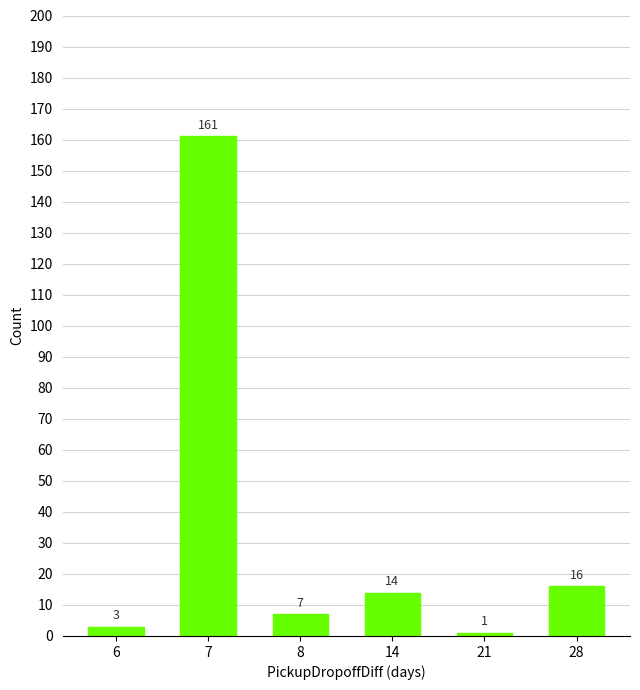

Count the number of categories in the chart.

6